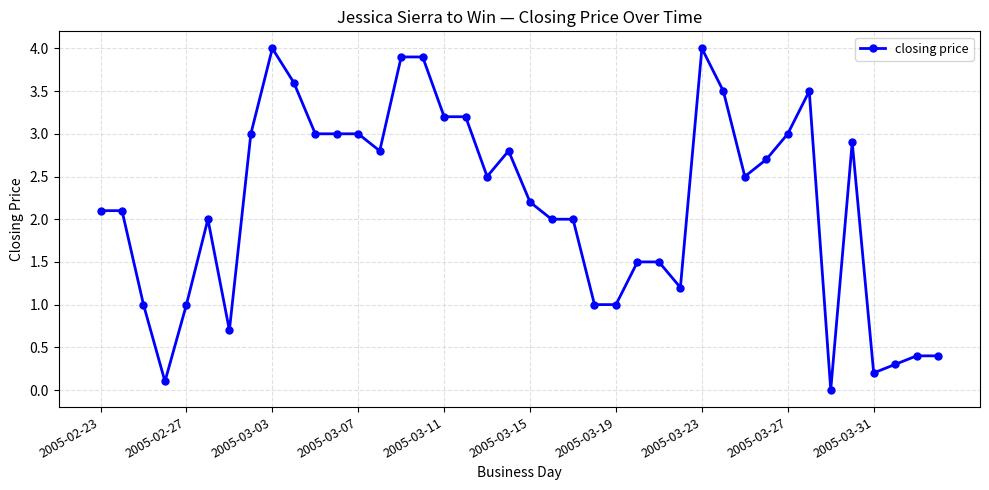

True or false: there are more than 1 points higher than both neighbors.

True